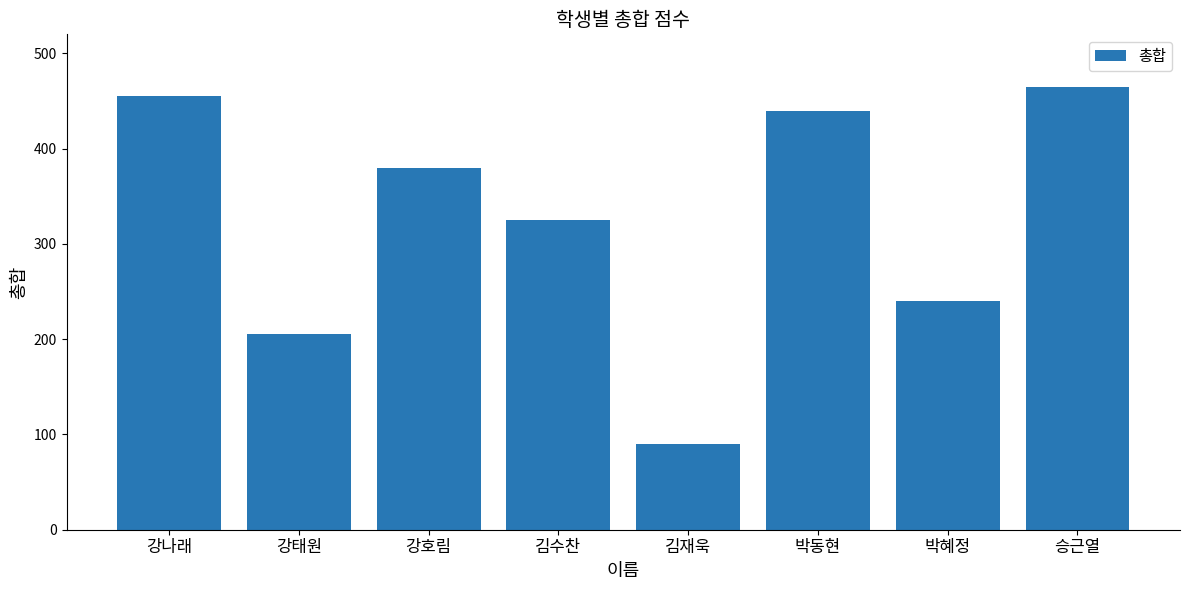

Rank the categories by value from highest to lowest.

승근열, 강나래, 박동현, 강호림, 김수찬, 박혜정, 강태원, 김재욱